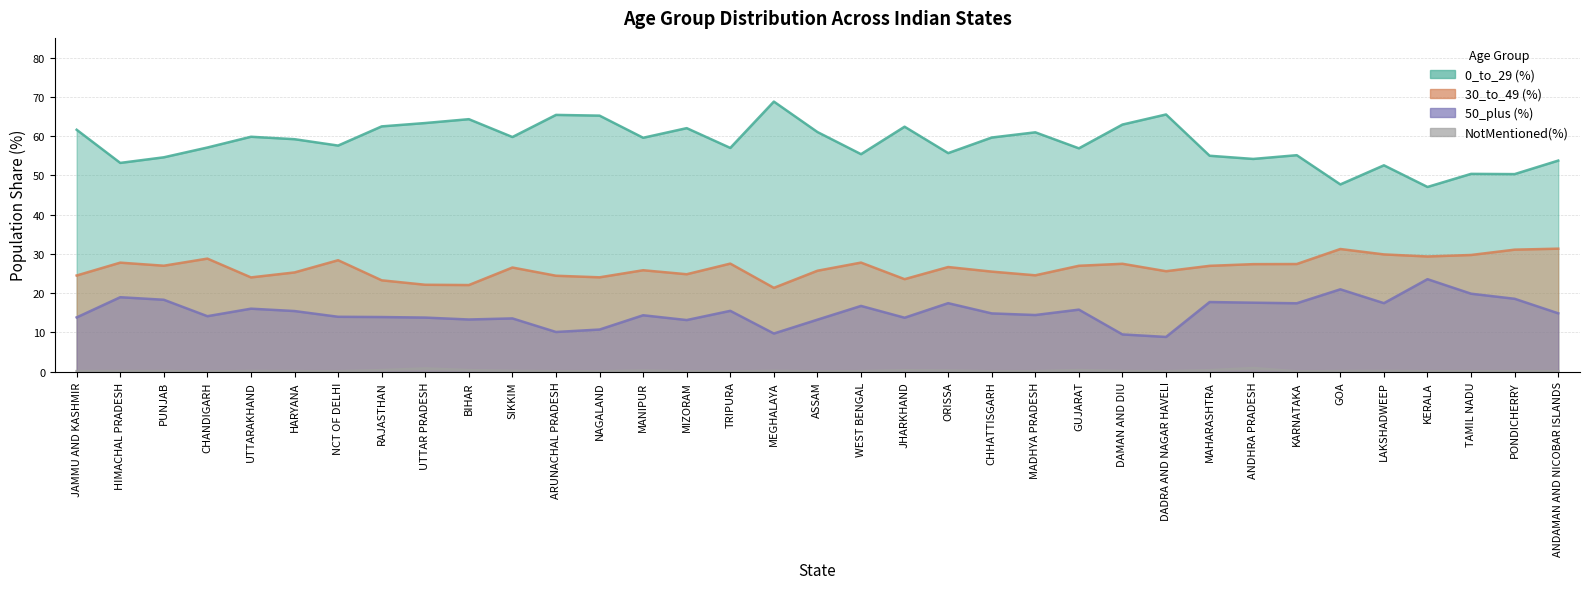

How many lines are shown in the chart?

4